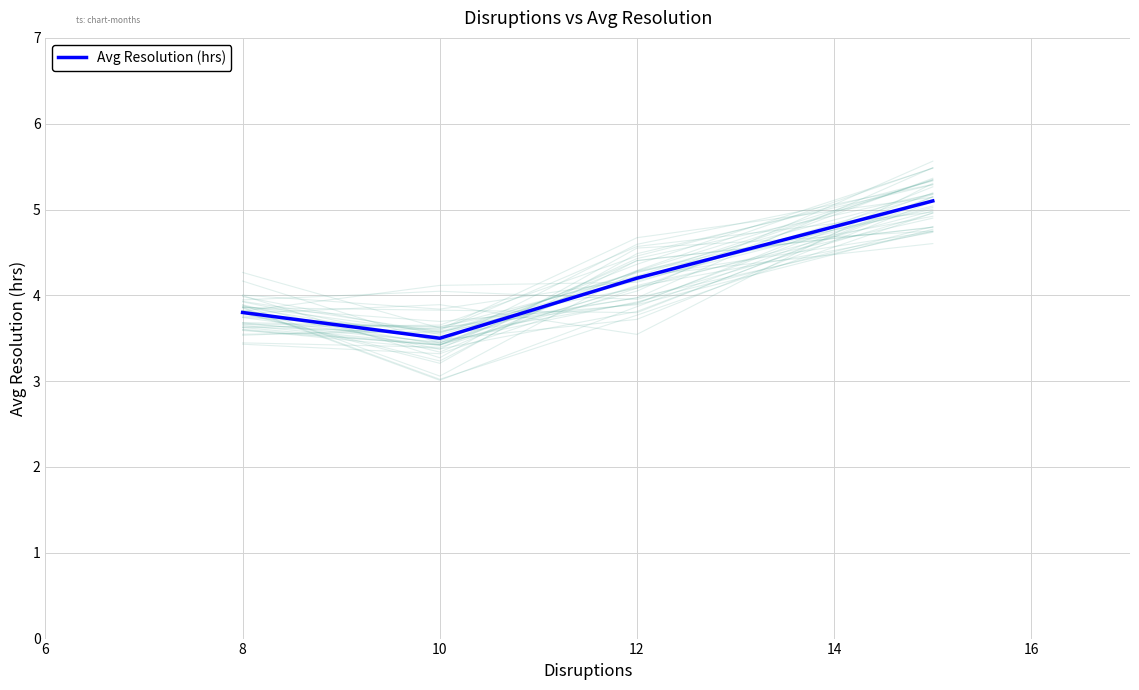

At which label does Avg Resolution (hrs) first exceed 4?

12